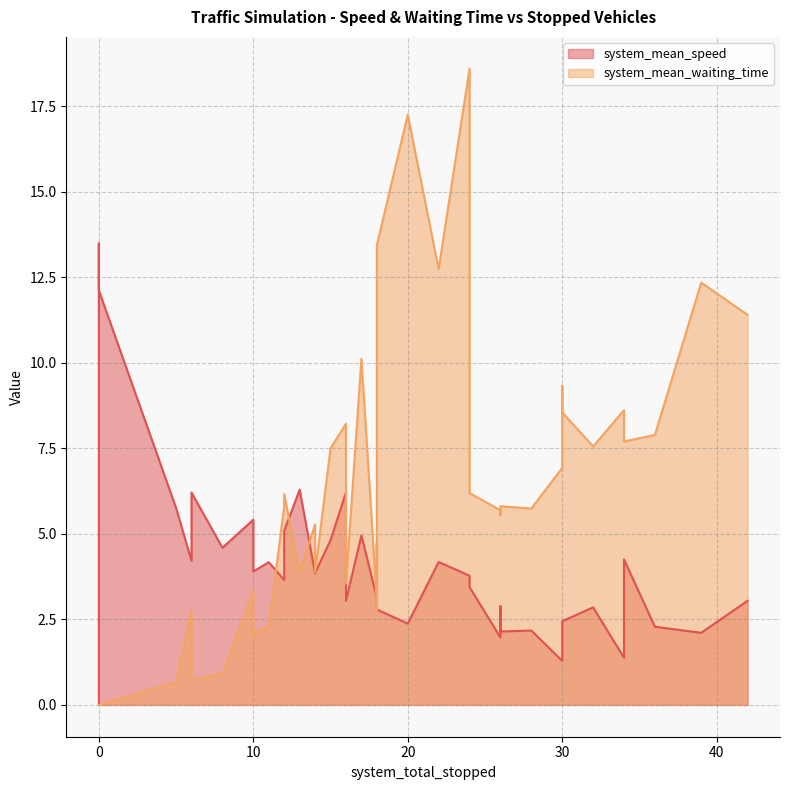

Between 130 and 190, which series saw the biggest shift?

system_mean_waiting_time